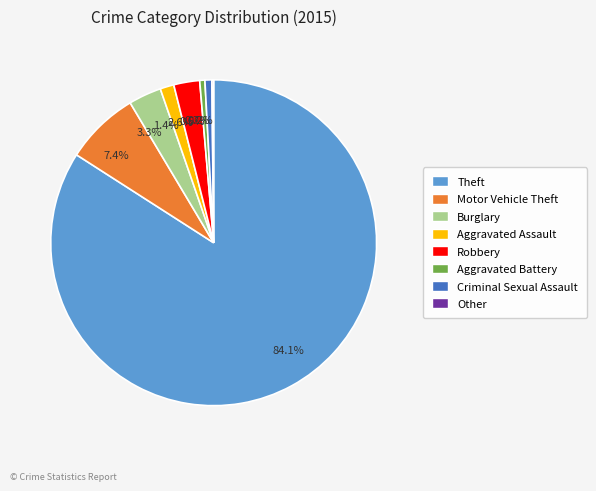

Is there a majority slice in this chart?

Yes